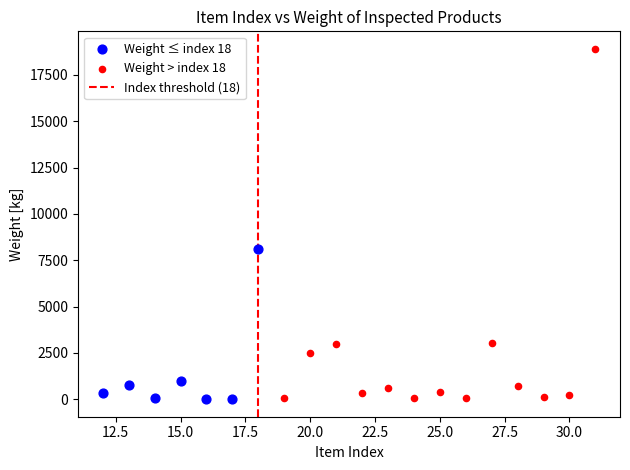

Which series has the largest Y range (max minus min)?

Weight > index 18